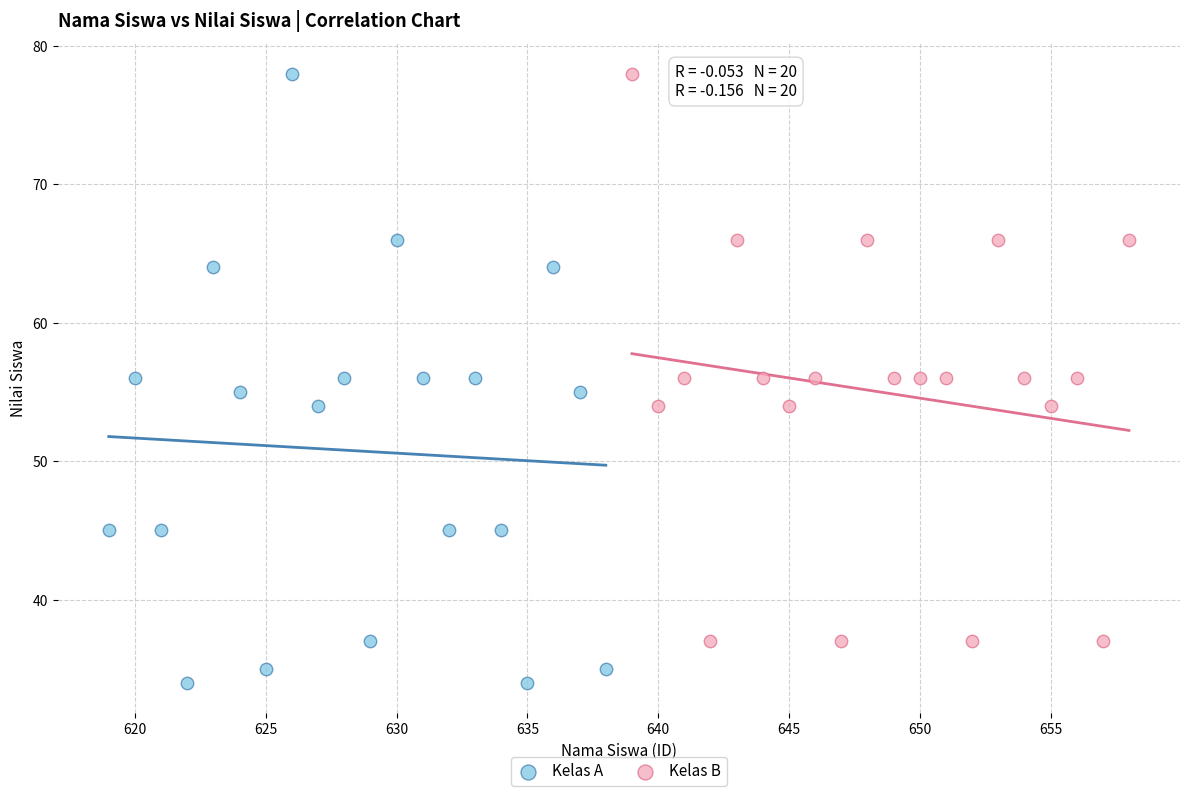

What are all the series names shown in the legend?

Kelas A, Kelas B